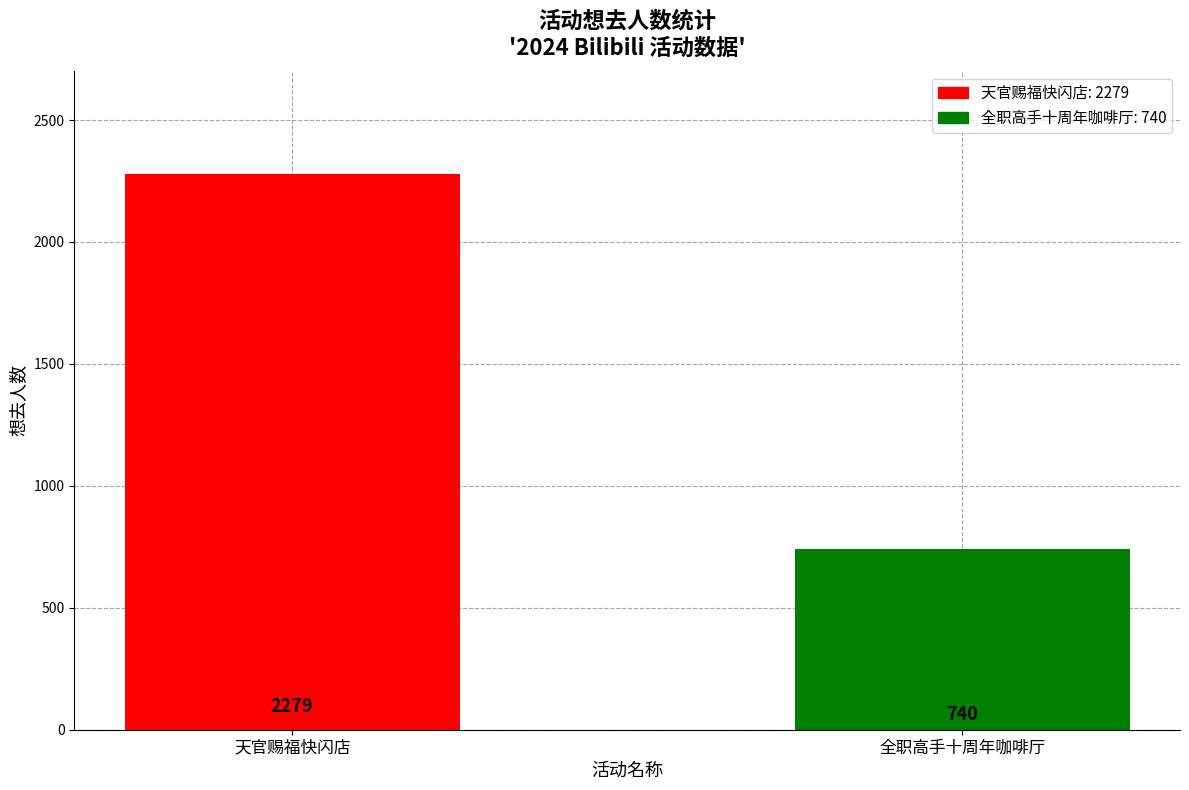

What is the difference between the maximum and minimum values?

1539